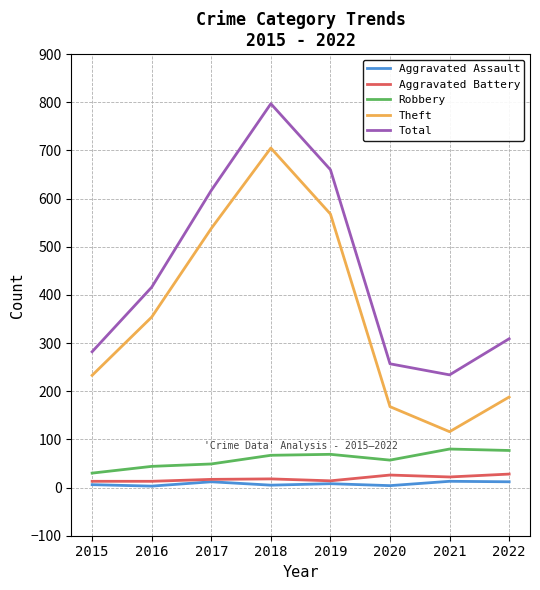

Which series has the widest spread of values?

Theft